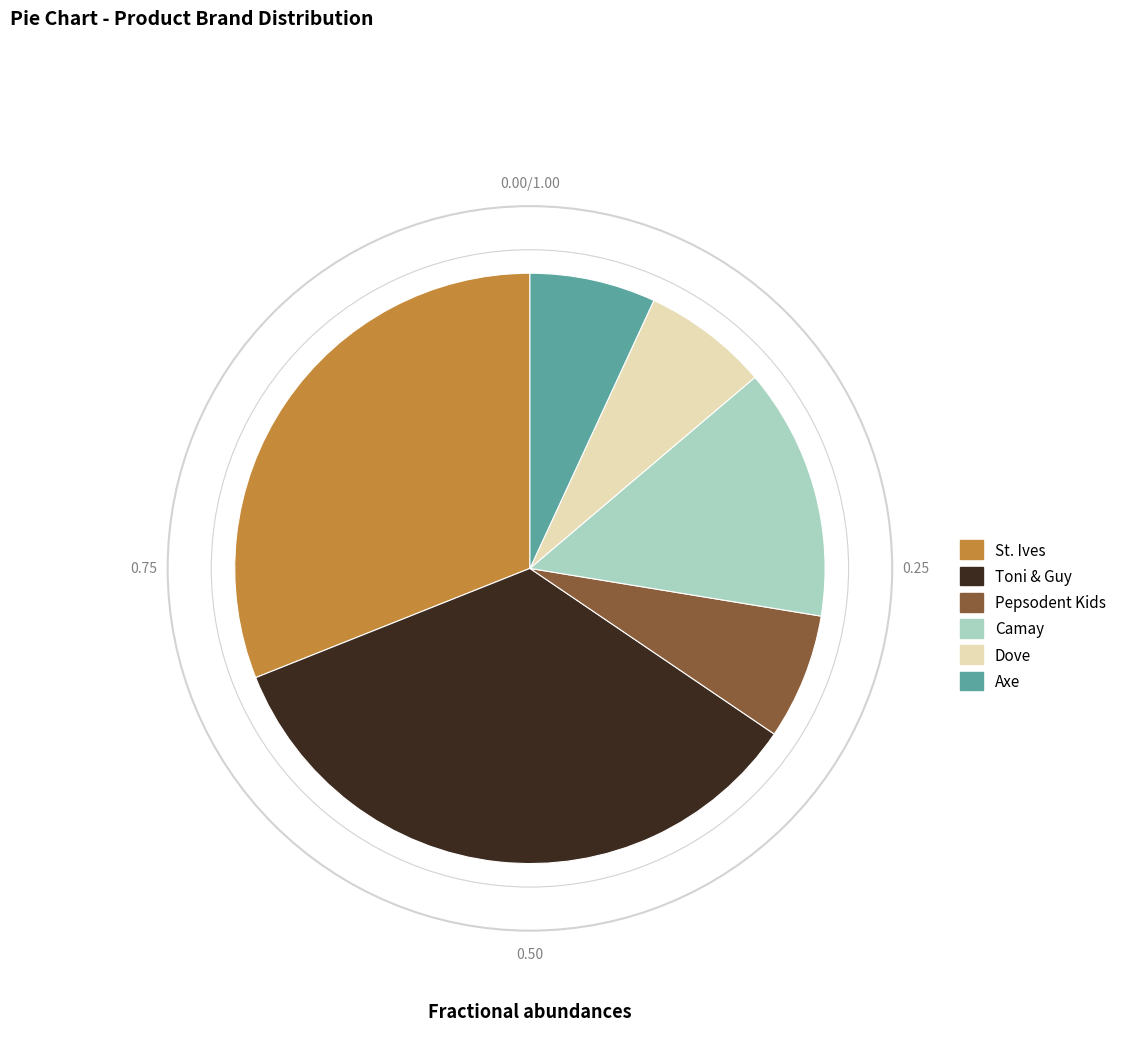

Is there a majority slice in this chart?

No